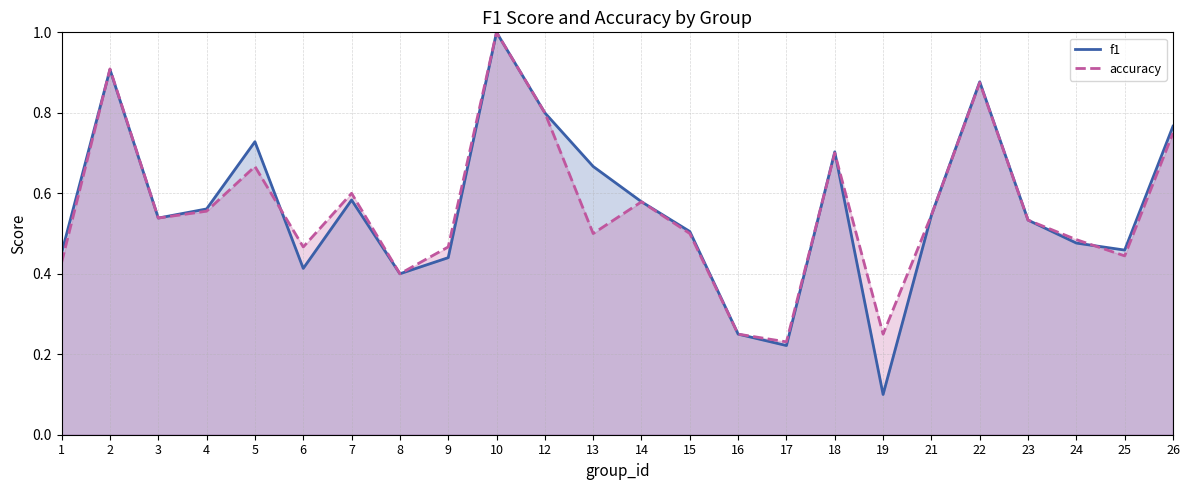

Between which two adjacent categories do accuracy and f1 first intersect?

1 and 2